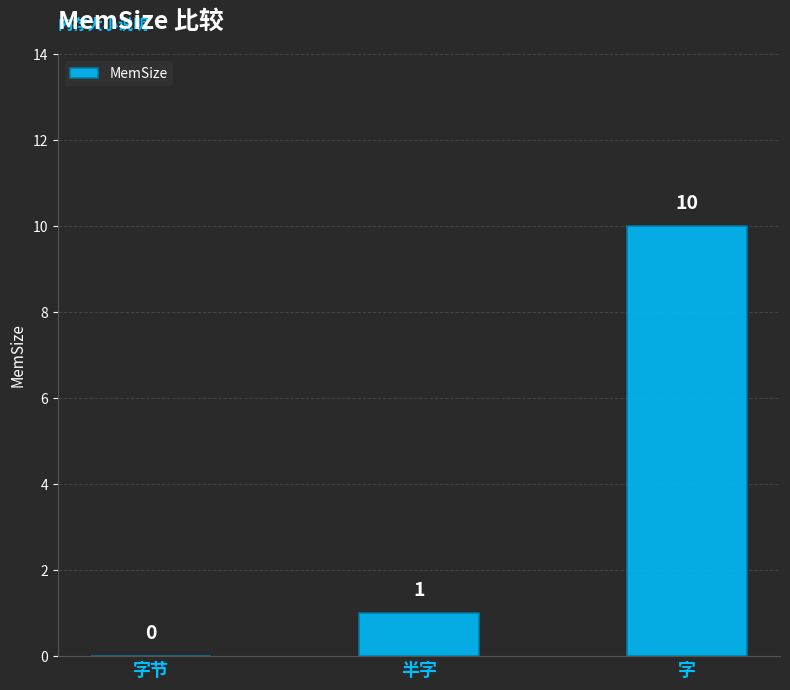

Reading left to right, extract all data points from this chart.

字节=0	半字=1	字=10